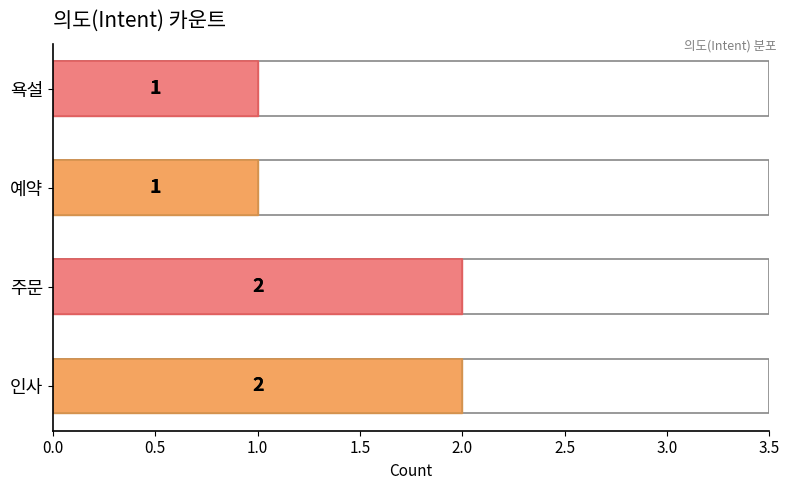

What is the maximum value shown in the chart?

2